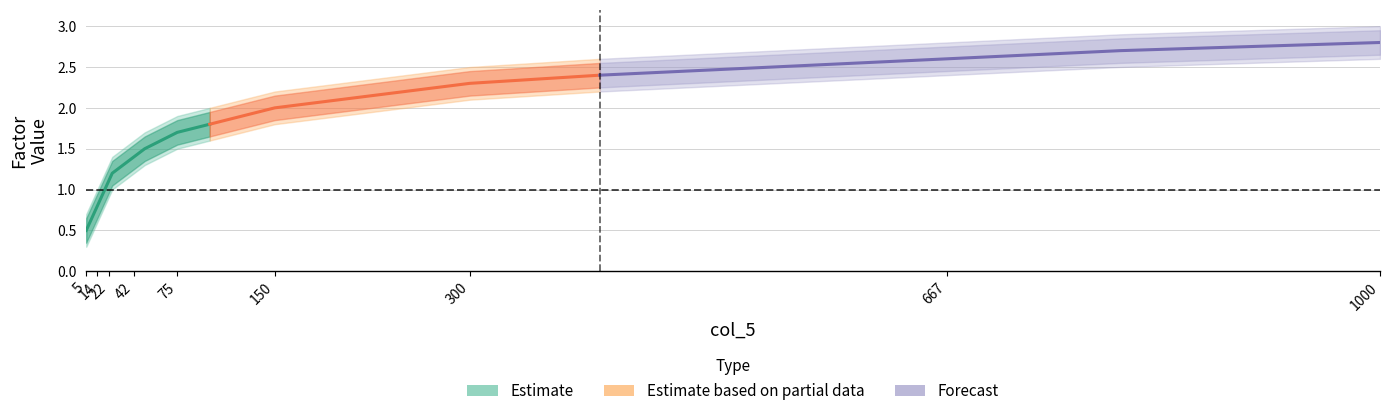

At which category is the sum across all series the highest?

1000